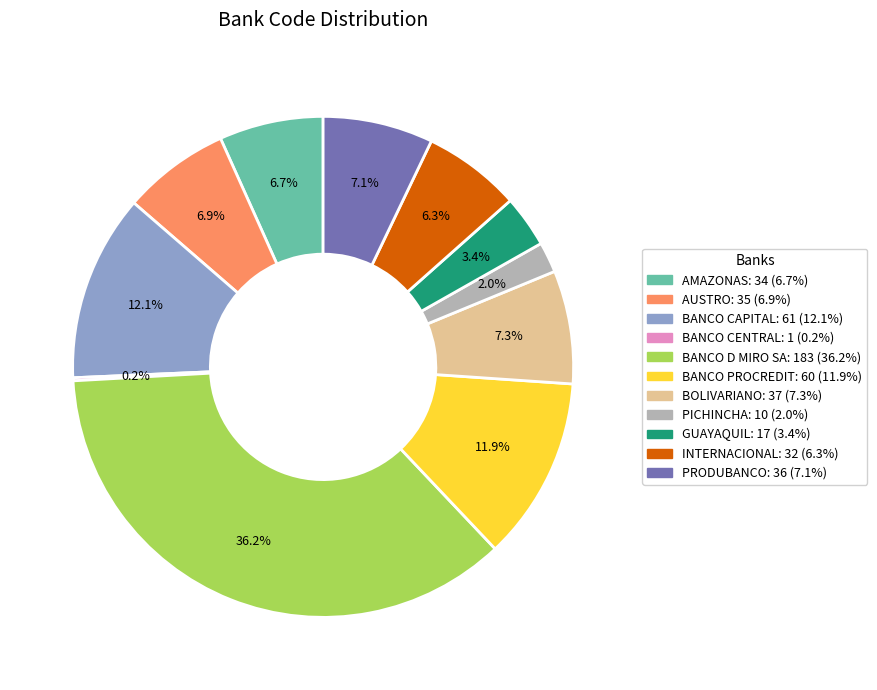

To the nearest percent, what portion does INTERNACIONAL represent?

6%